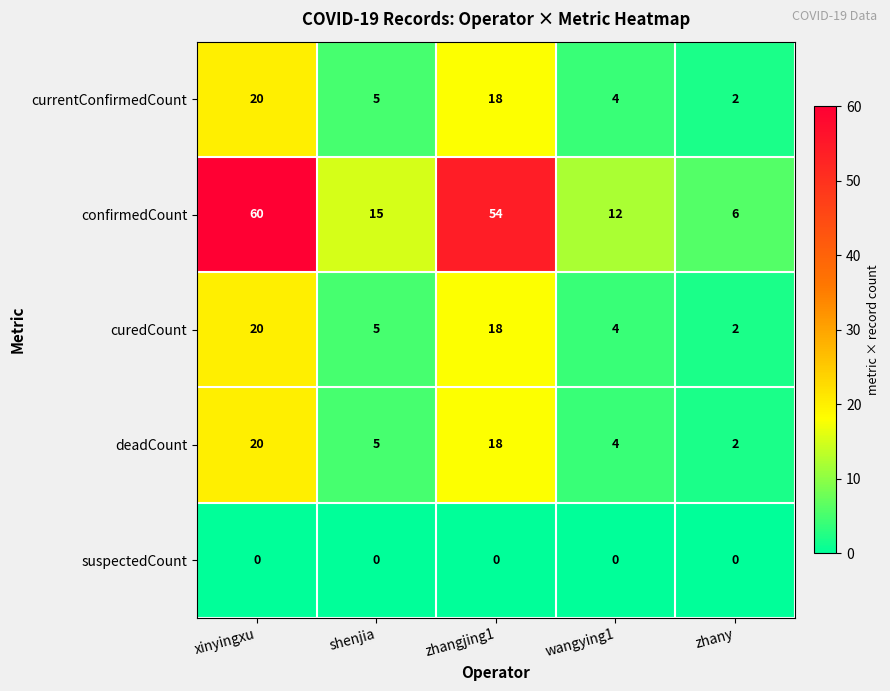

Rank the categories by deadCount value from lowest to highest.

zhany, wangying1, shenjia, zhangjing1, xinyingxu